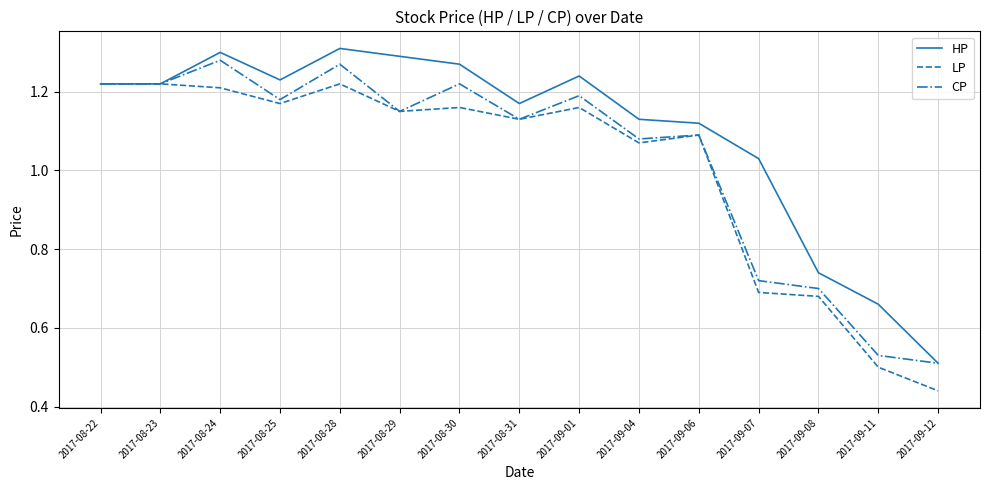

What is the difference between the highest and lowest values at 2017-08-30?

0.1